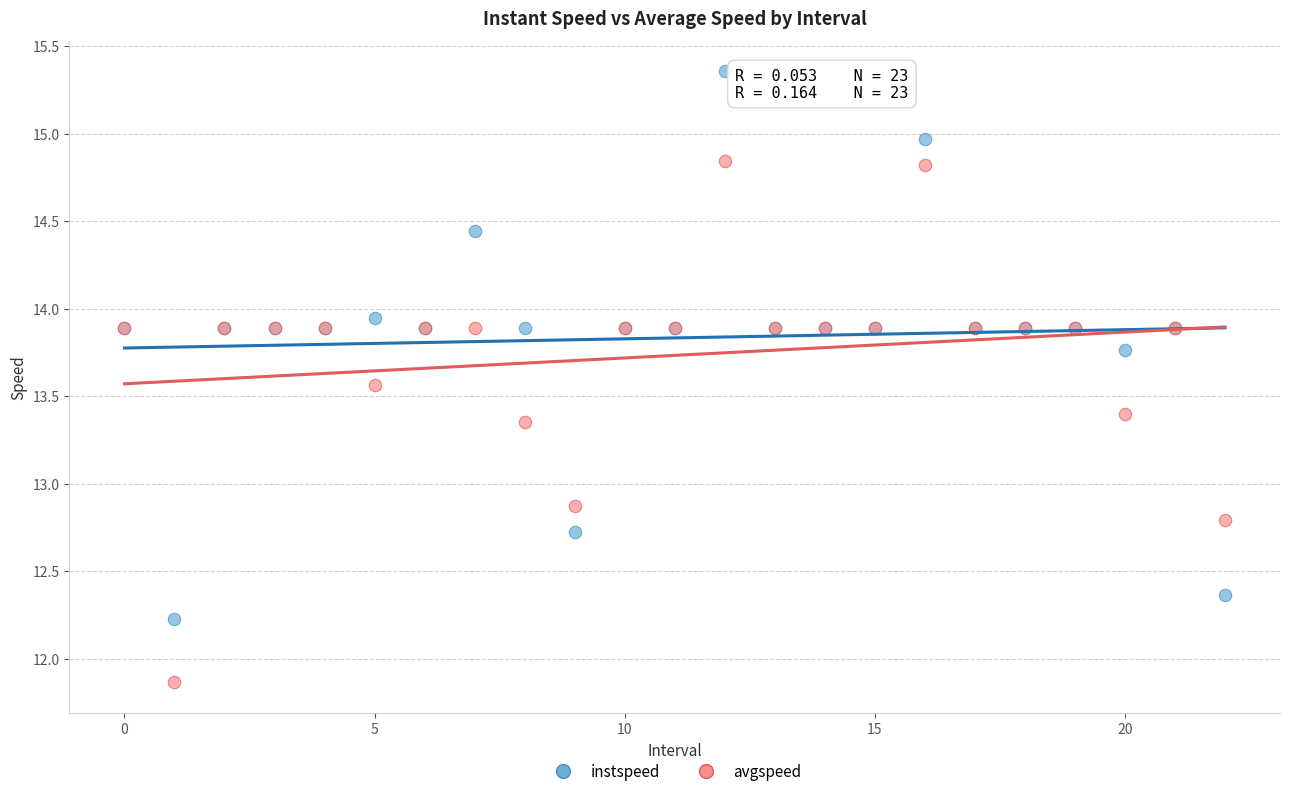

Which series has the widest spread of Y values?

instspeed